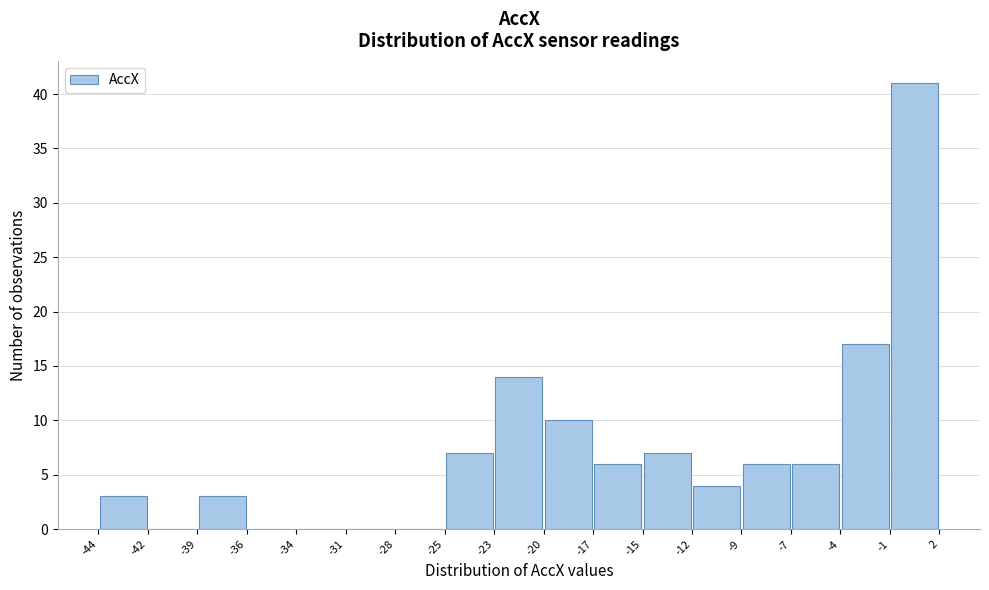

What is the height of the bar covering -12 to -9 on the x-axis? The values are not printed on the chart, so give them approximately, as read against the axis.

4